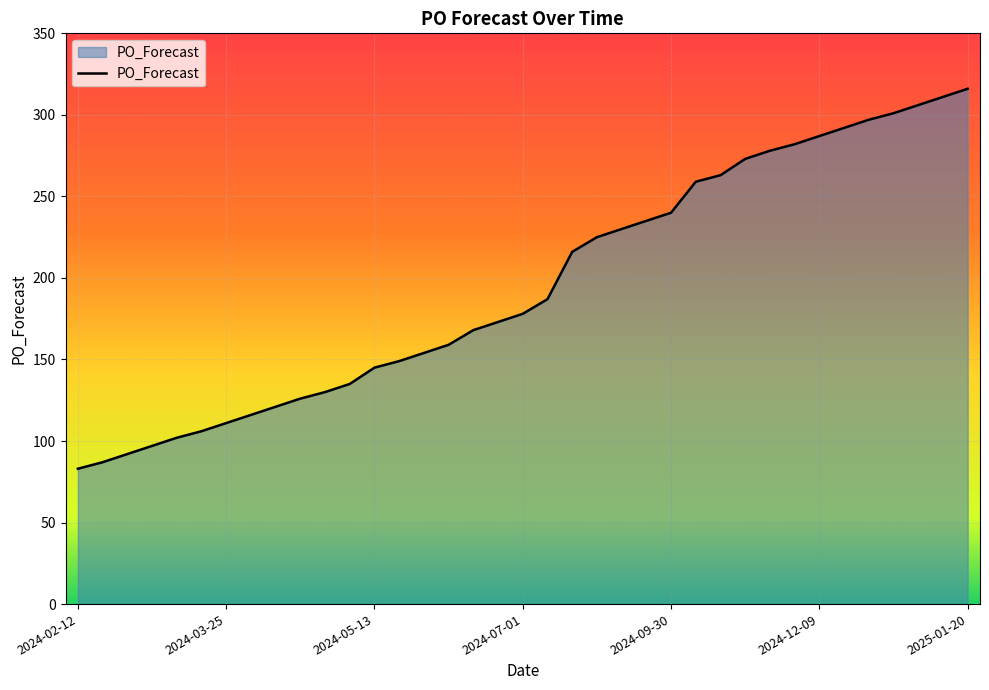

Reading left to right, transcribe all the data shown in this chart.

83	87	92	97	102	106	111	116	121	126	130	135	145	149	154	159	168	173	178	187	216	225	230	235	240	259	263	273	278	282	287	292	297	301	306	311	316